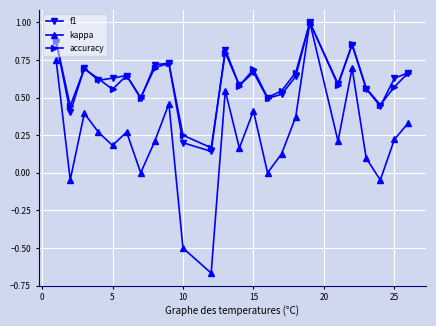

In accuracy, how many points are lower than both neighbors (excluding endpoints)?

8